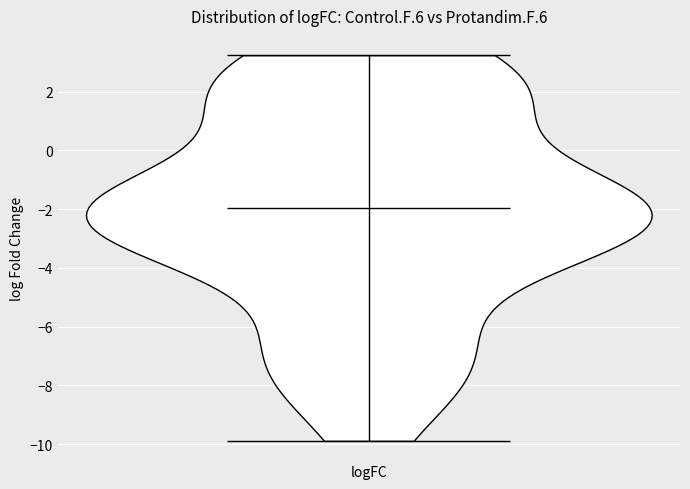

Read this violin plot against the y-axis: where its median line is, and the lowest and highest points the violin reaches. The values are not printed on the chart, so give them approximately, as read against the axis.

median line -2.0, lowest point -9.8, highest point 3.2